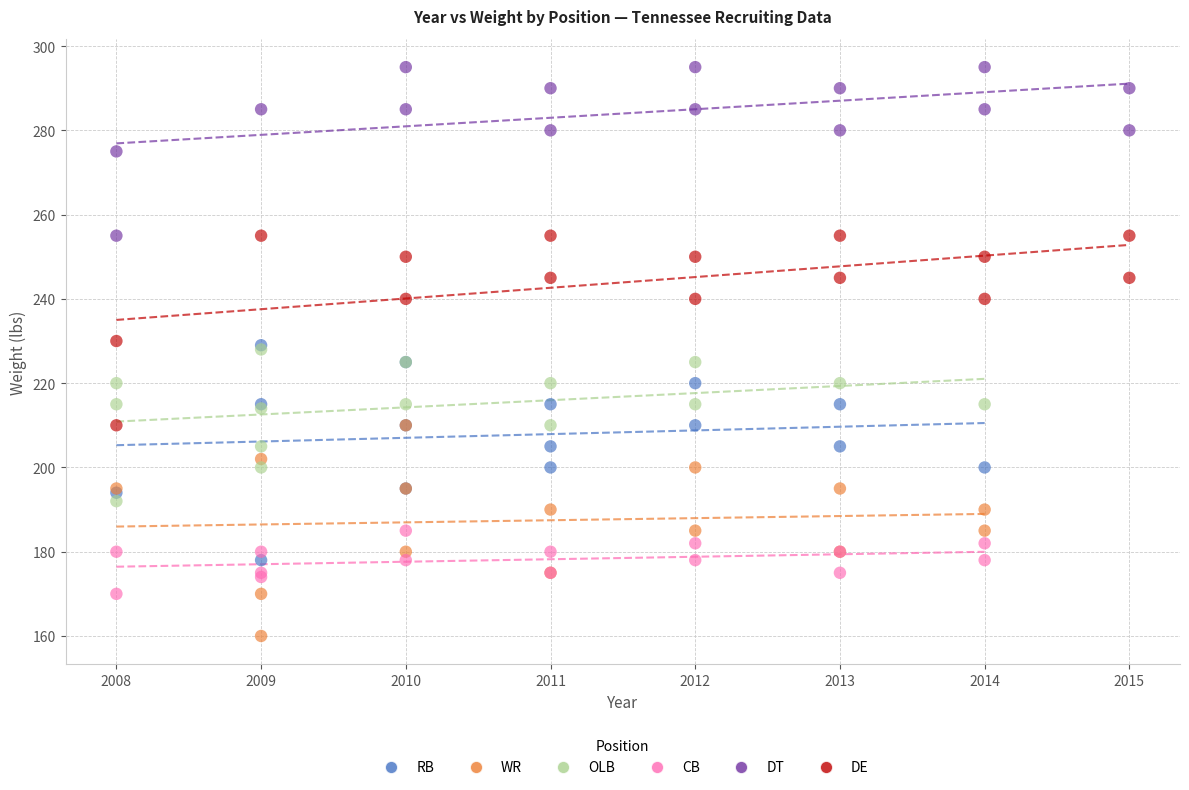

Which series reaches the minimum Y coordinate?

WR